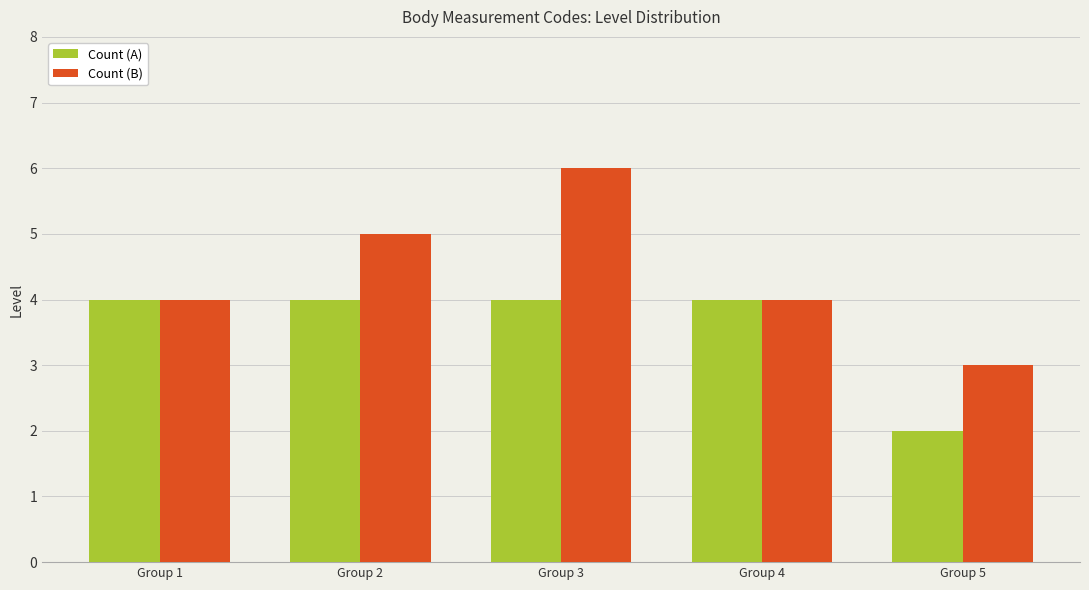

Which series changed the most between Group 2 and Group 3?

Count (B)